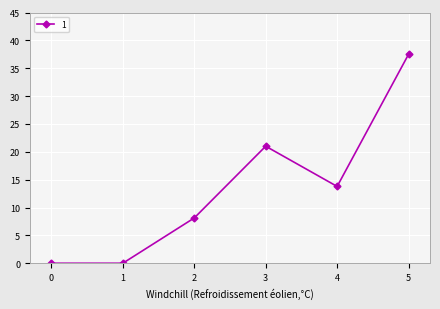

The value at 1 is 0.0. True or false?

True